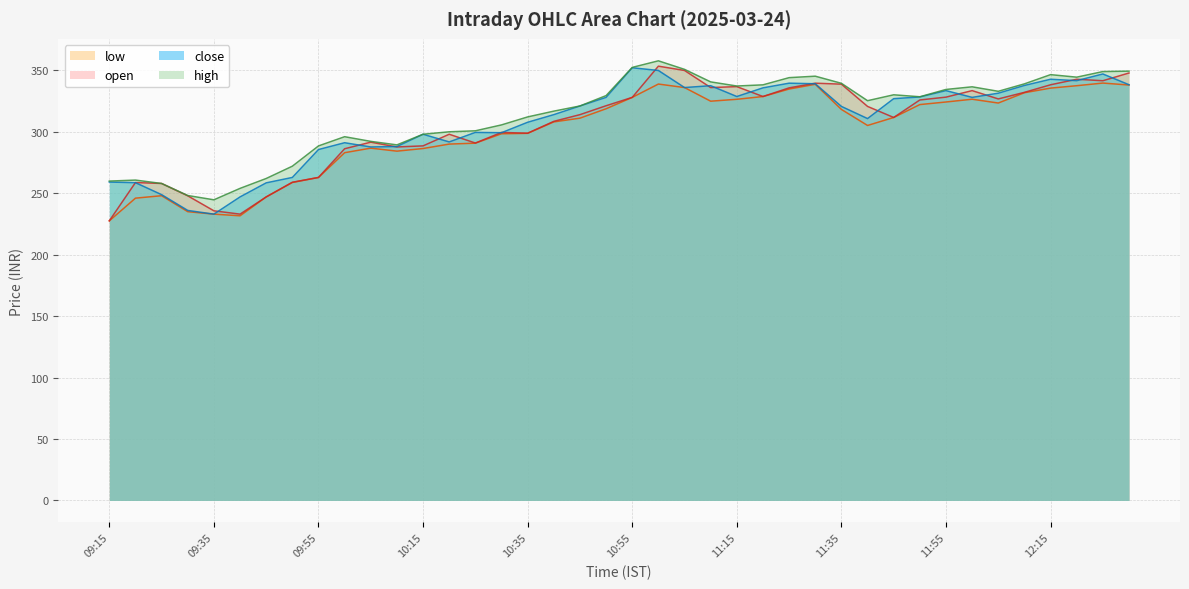

What is the difference between the maximum and minimum values in the open series?

125.8